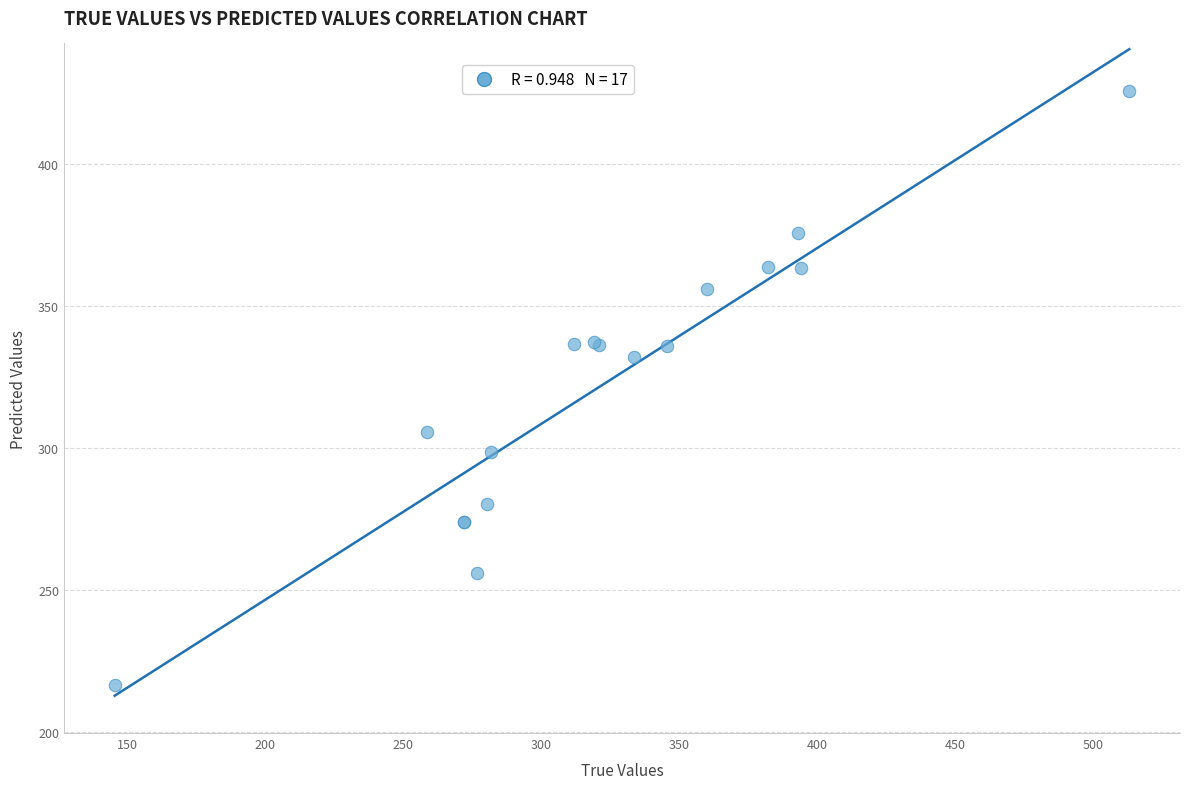

What Y value in the scatter plot is closest to 321?

332.2